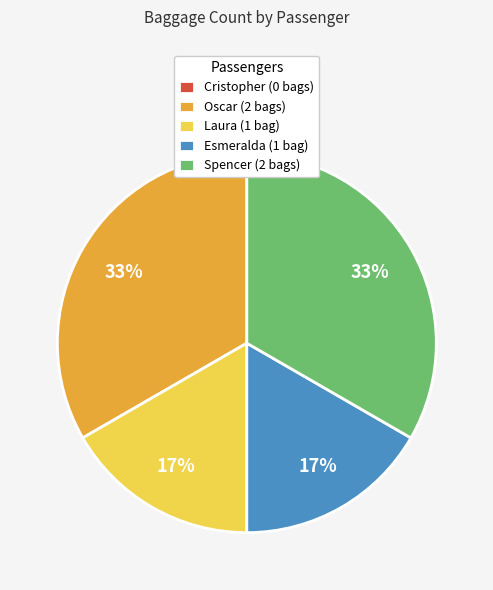

Between Oscar and Esmeralda, which is larger?

Oscar